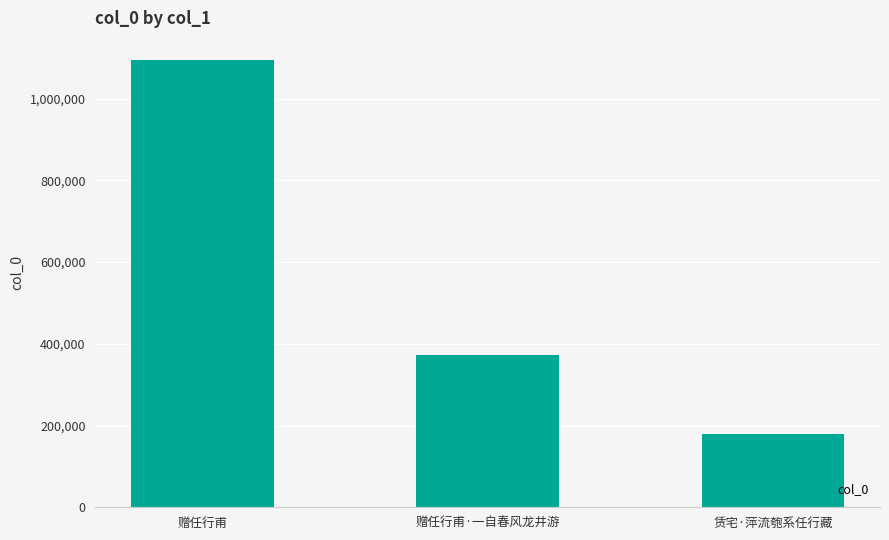

Approximately how many times larger is the value at 赁宅·萍流匏系任行藏 compared to 赠任行甫·一自春风龙井游?

0.5